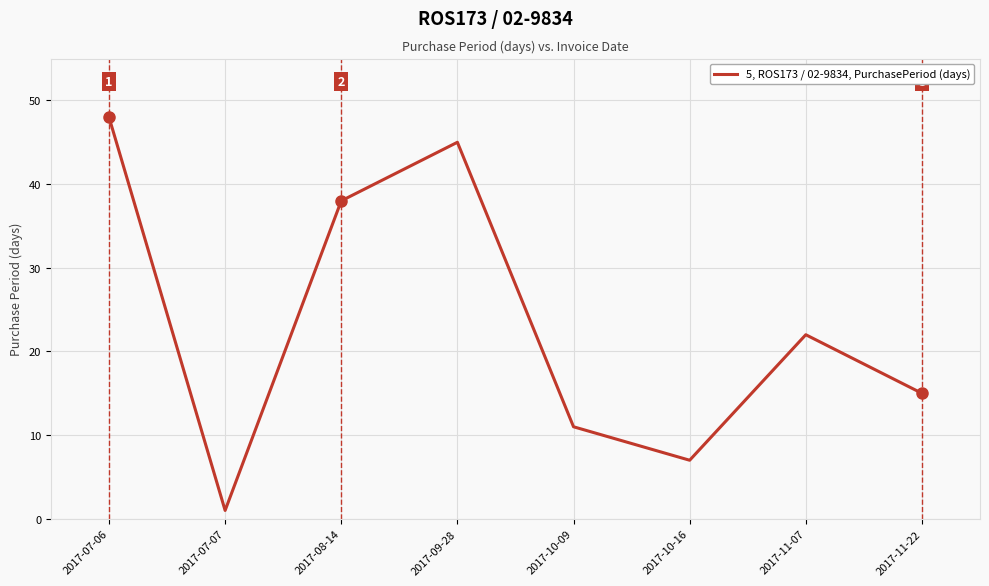

List the labels in order of value, largest first.

2017-07-06, 2017-09-28, 2017-08-14, 2017-11-07, 2017-11-22, 2017-10-09, 2017-10-16, 2017-07-07